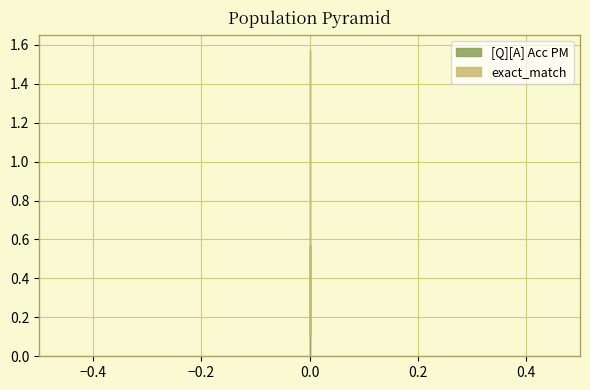

Is the value of [Q][A] Acc PM at 0 greater than the value of exact_match at 0?

No